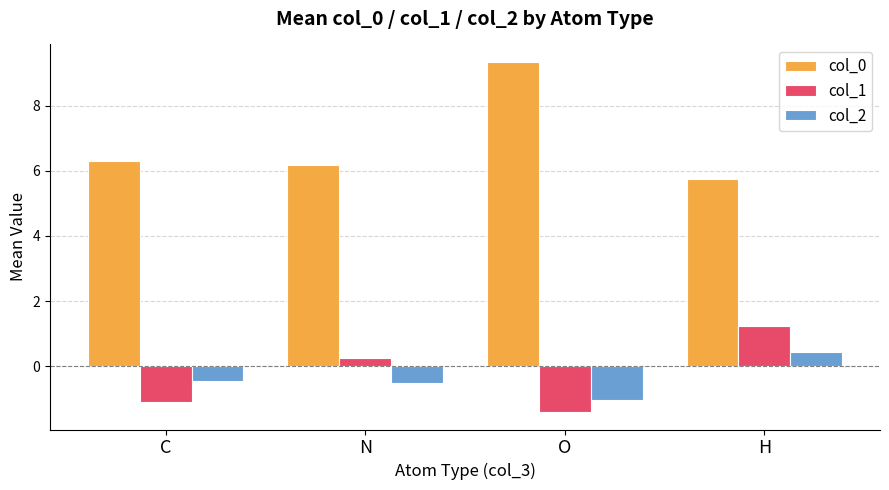

What is the difference between the highest and lowest values at O?

10.7